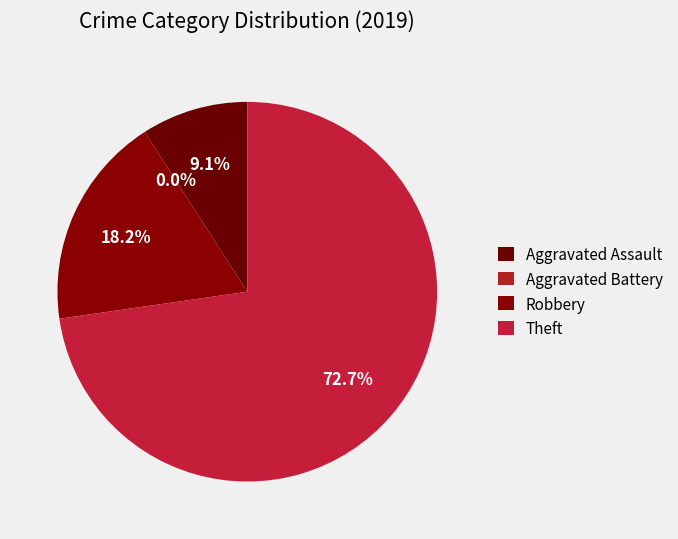

Which slice represents more than half of the pie?

Theft